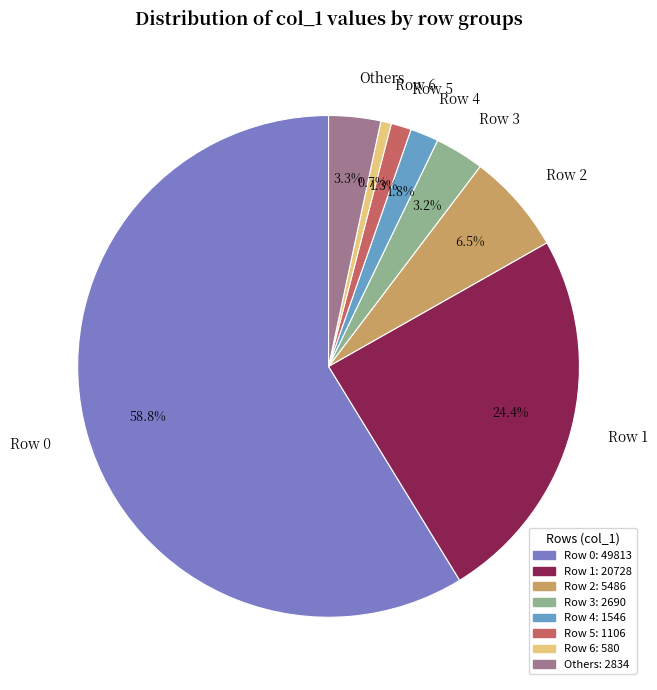

Which slice is the largest?

Row 0